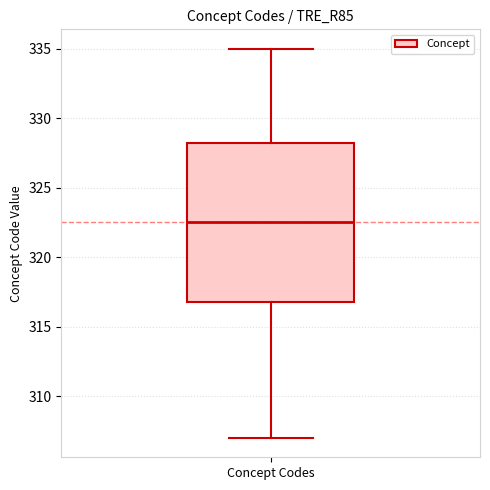

Transcribe this box plot: give where the median line is, the range the box spans, and where the two whiskers end, as read against the y-axis. The values are not printed on the chart, so give them approximately, as read against the axis.

median 322.5, box 317.0 to 328.5, whiskers 307.0 to 335.0